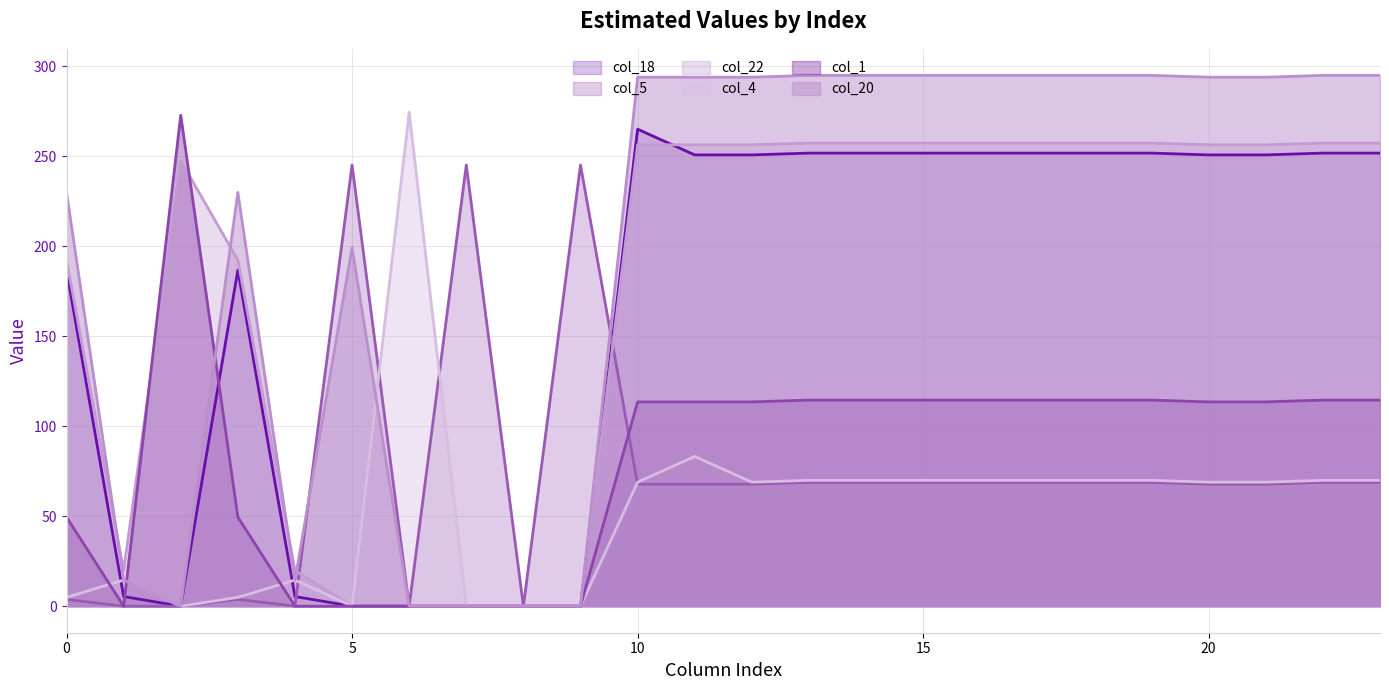

The col_20 series shows 516.9 at 12. True or false?

False